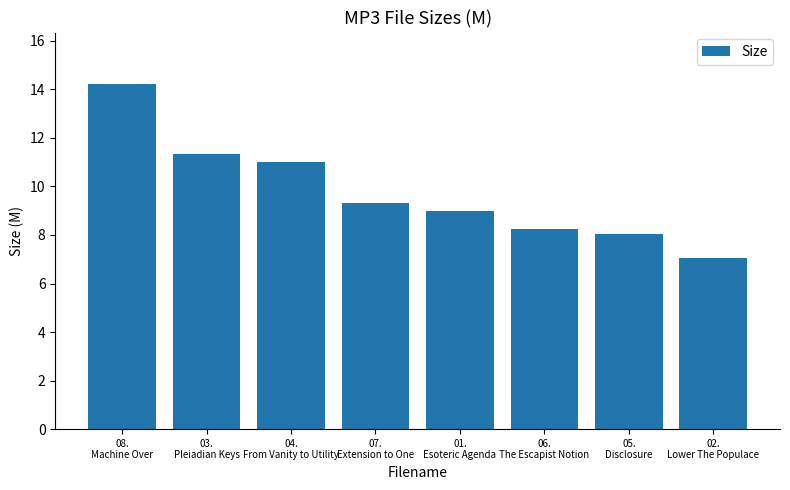

What is the label of the 3rd bar from the left?

04.
From Vanity to Utility